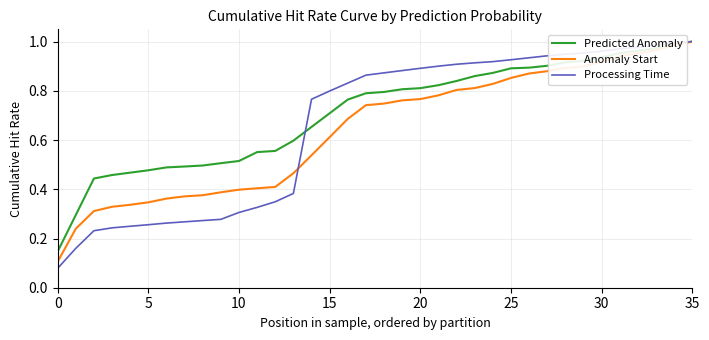

Which series has the largest range (max minus min)?

Processing Time